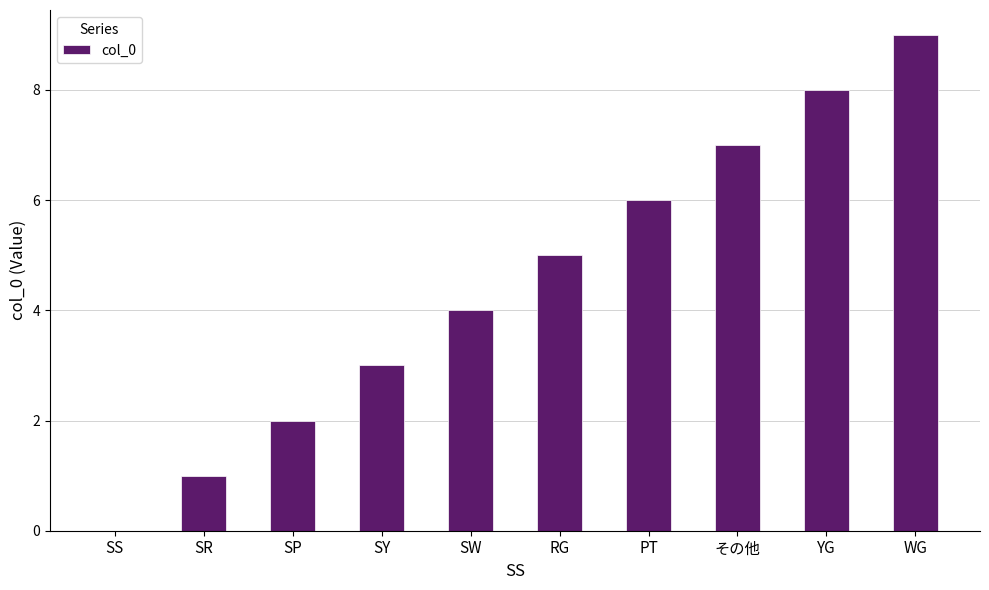

Is it true that the value at SP is 3?

False